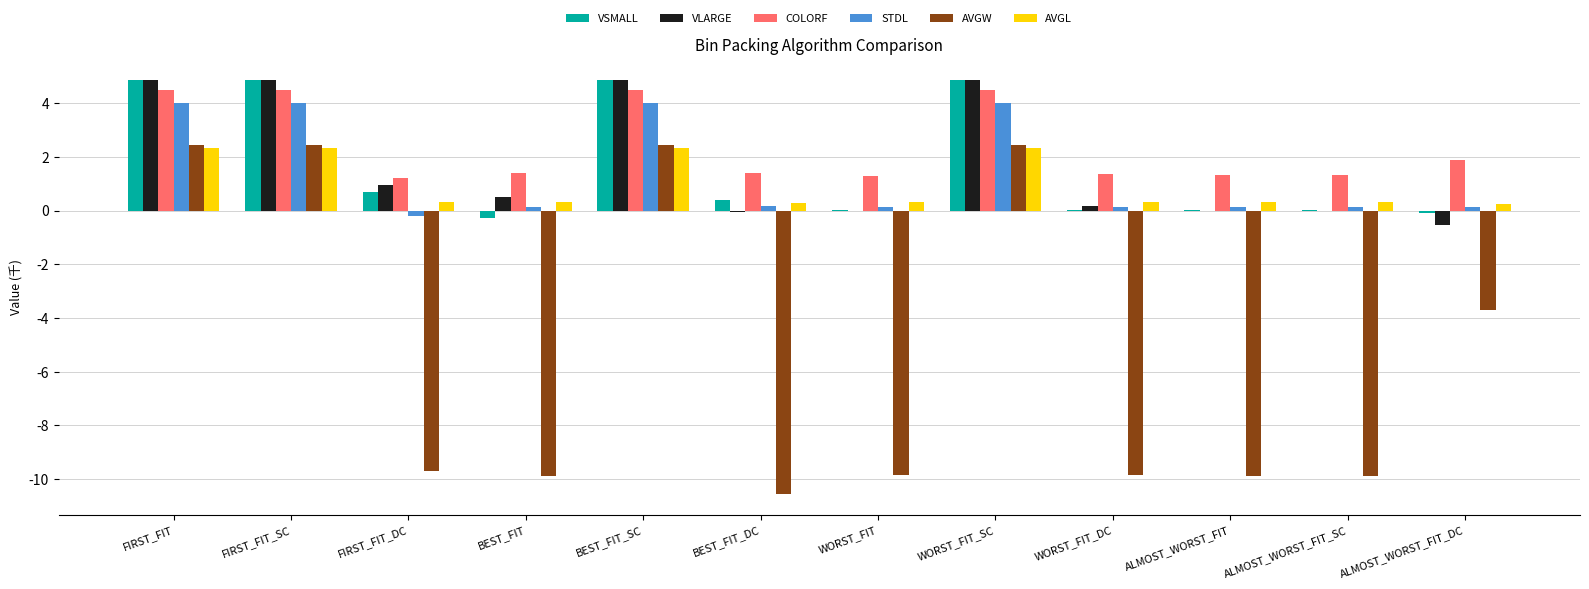

What is the sum of all VSMALL values?

20.2